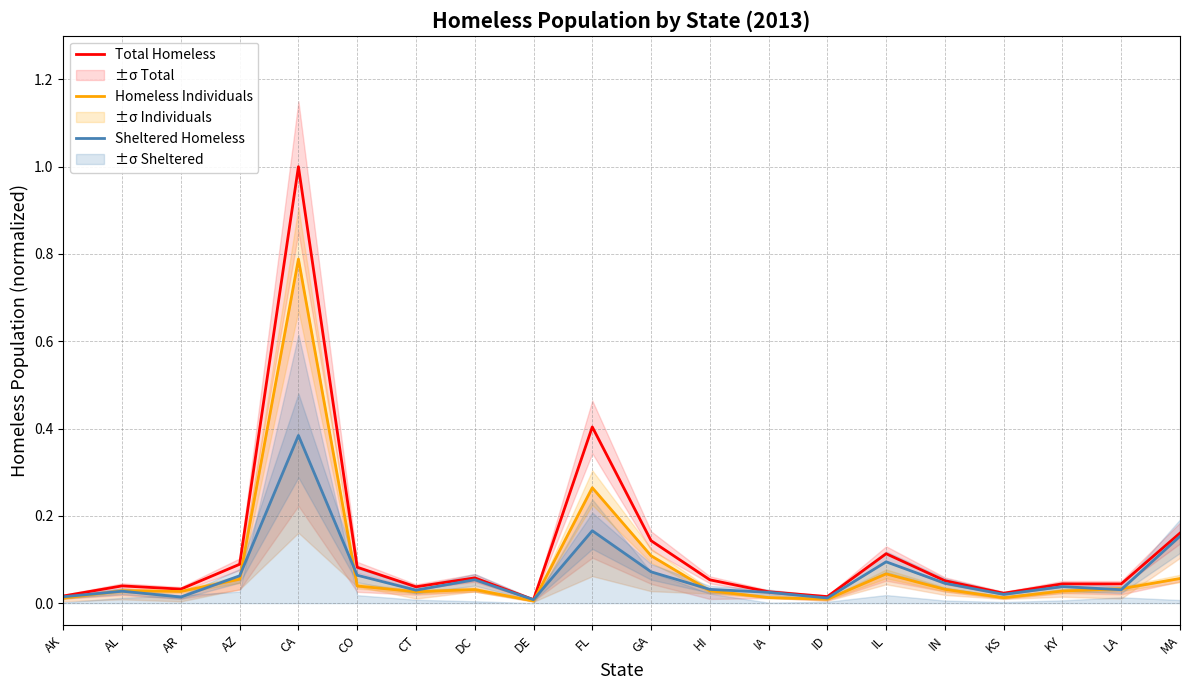

What are all the series names shown in the legend?

Total Homeless, Homeless Individuals, Sheltered Homeless